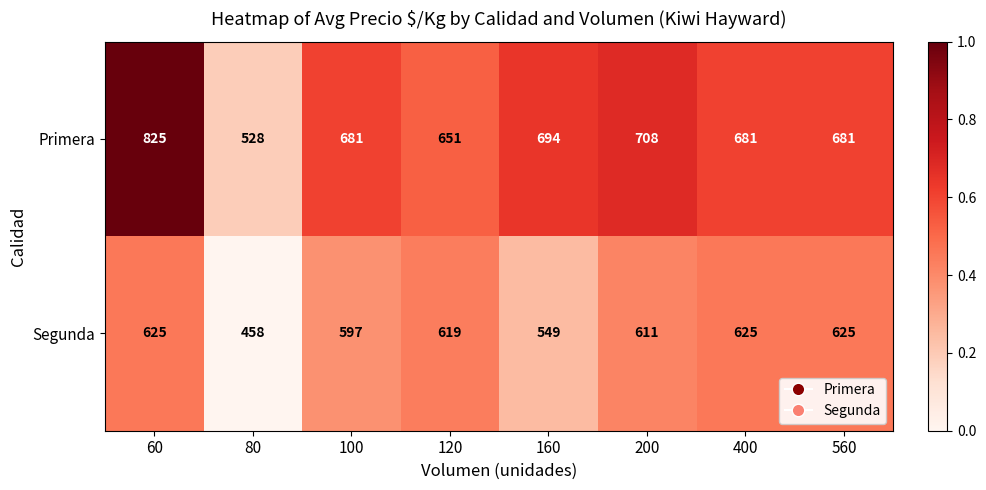

Rank the series by their maximum value, from lowest to highest.

Segunda, Primera